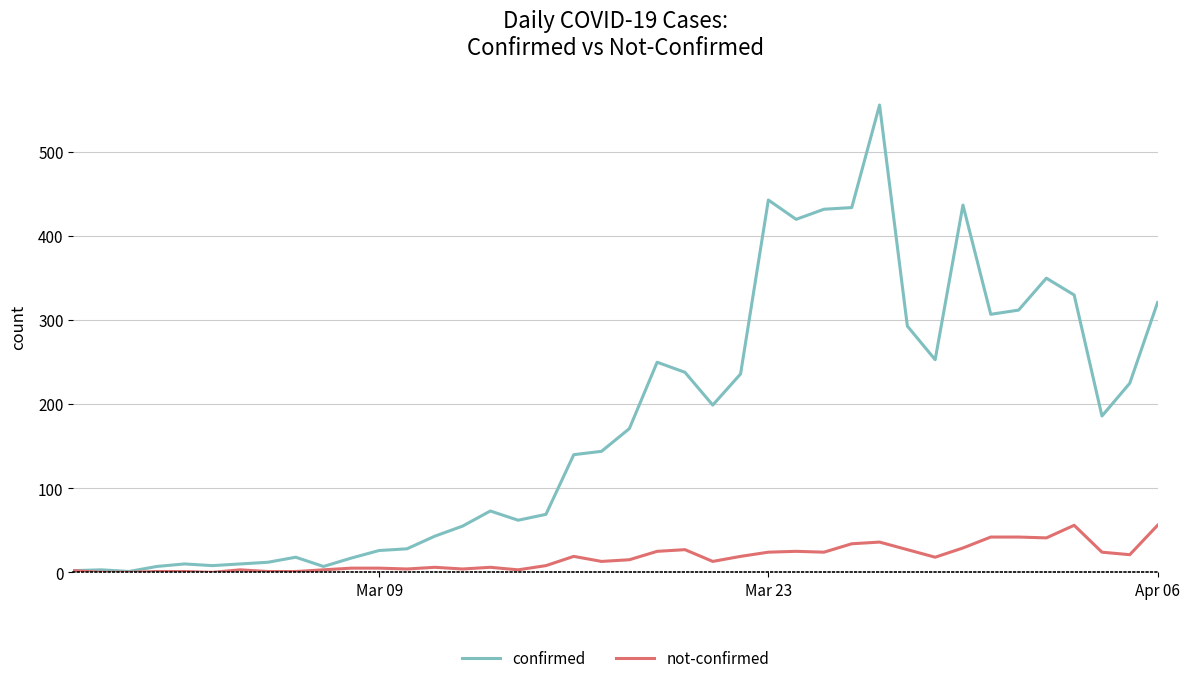

Rank the series by their average value, from lowest to highest.

not-confirmed, confirmed